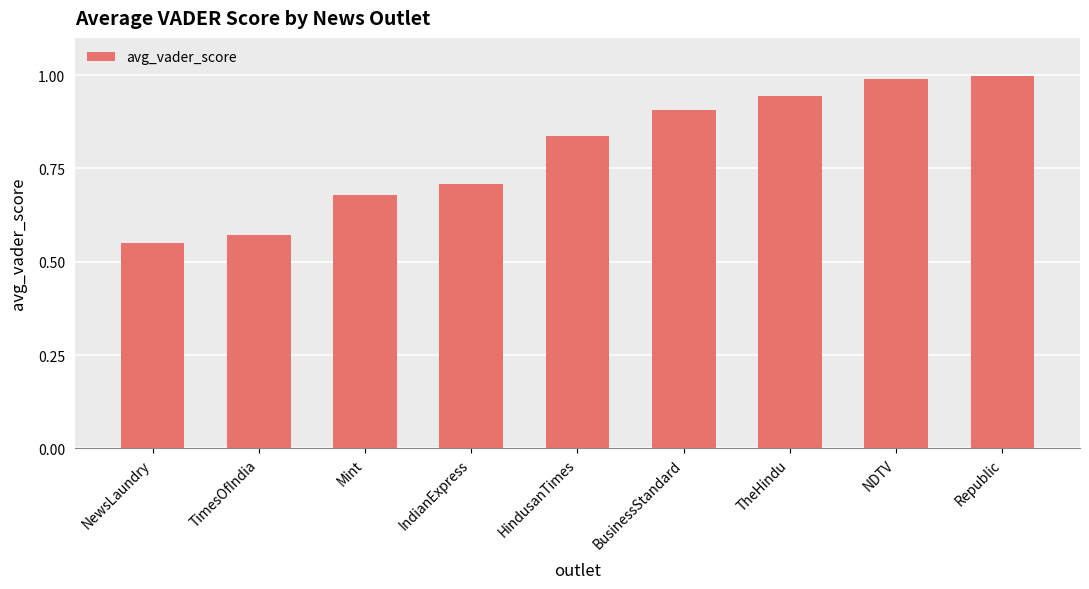

What is the difference between the second highest and second lowest values?

0.4